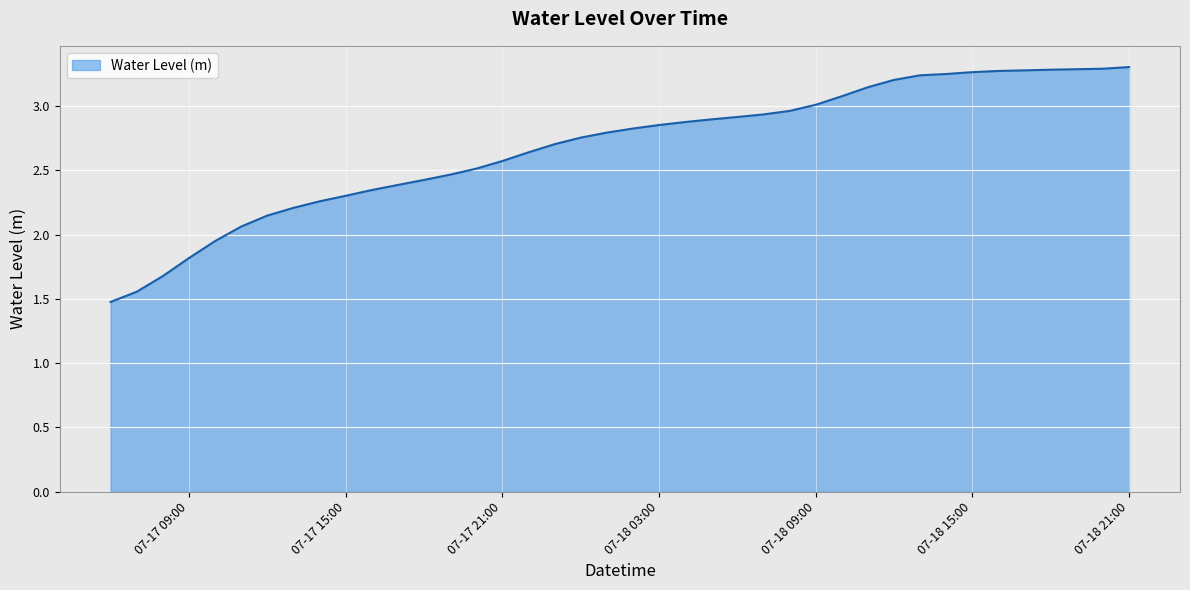

What is the difference between the maximum and minimum values?

1.8